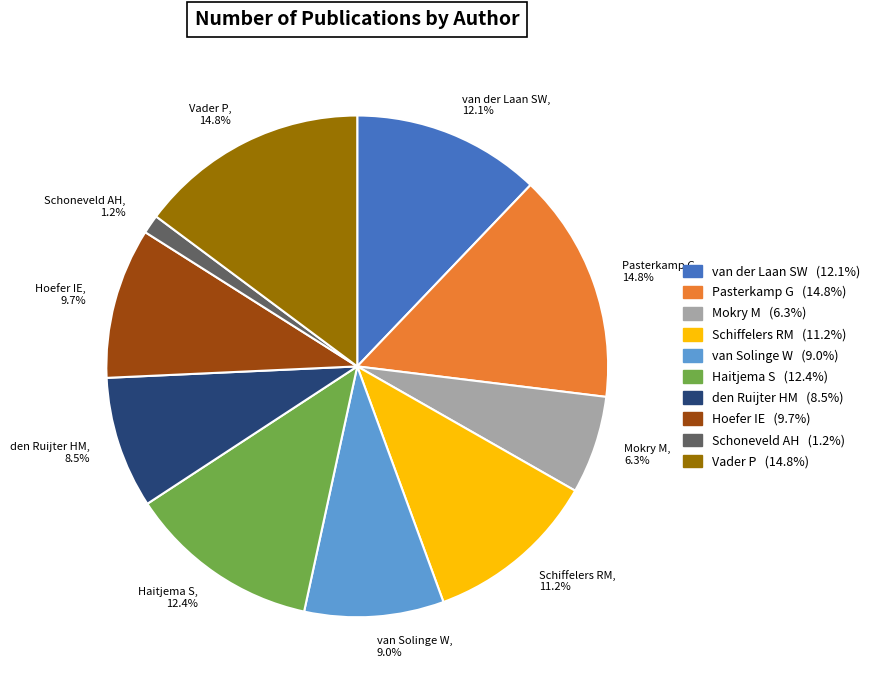

What is the ratio of the value at Pasterkamp G to the value at Haitjema S?

1.2